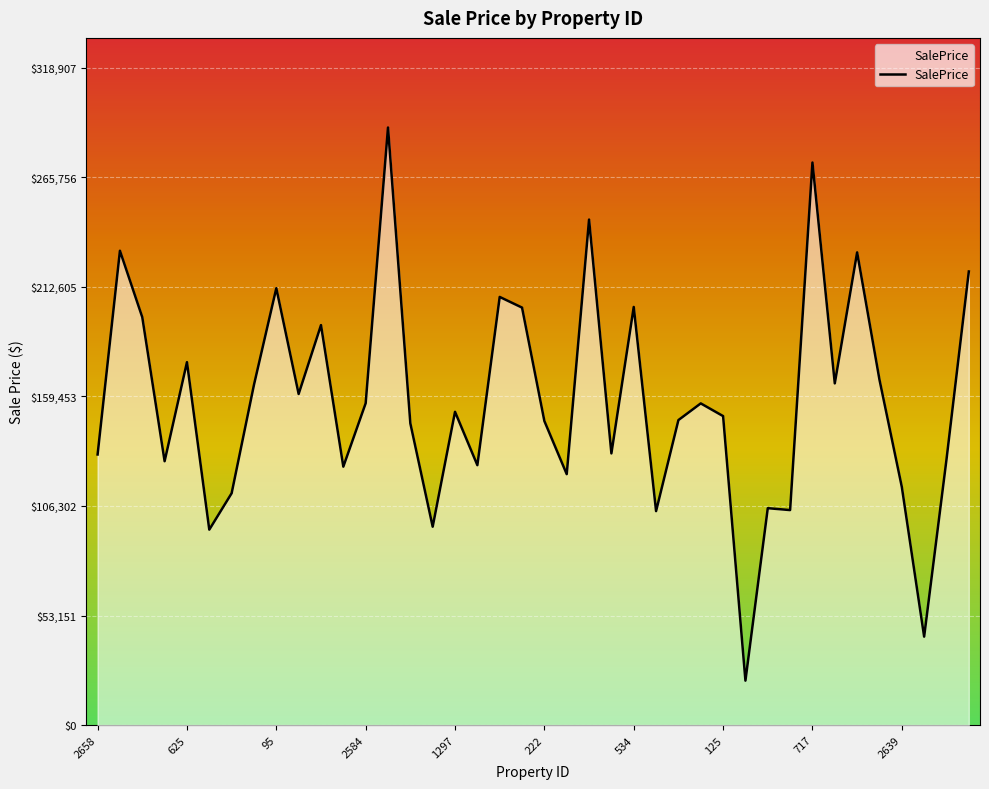

What is the difference between the maximum and minimum values?

268372.3